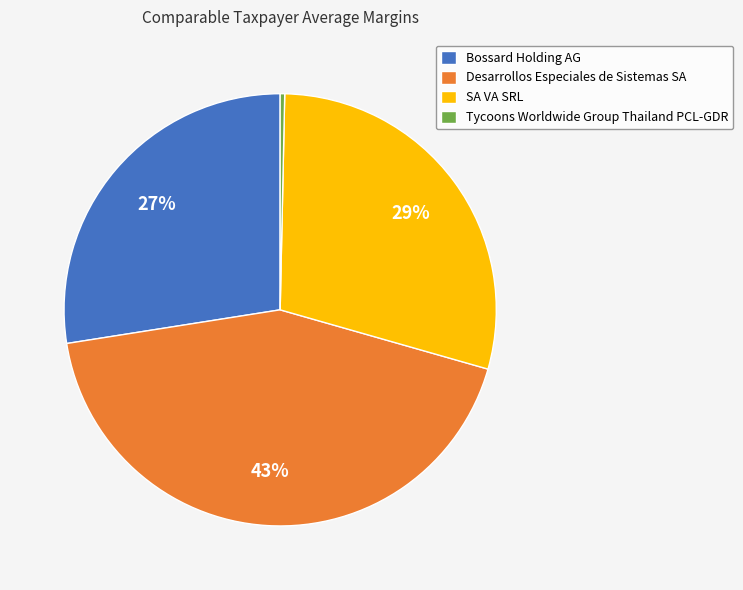

To the nearest percent, what portion does Bossard Holding AG represent?

27%